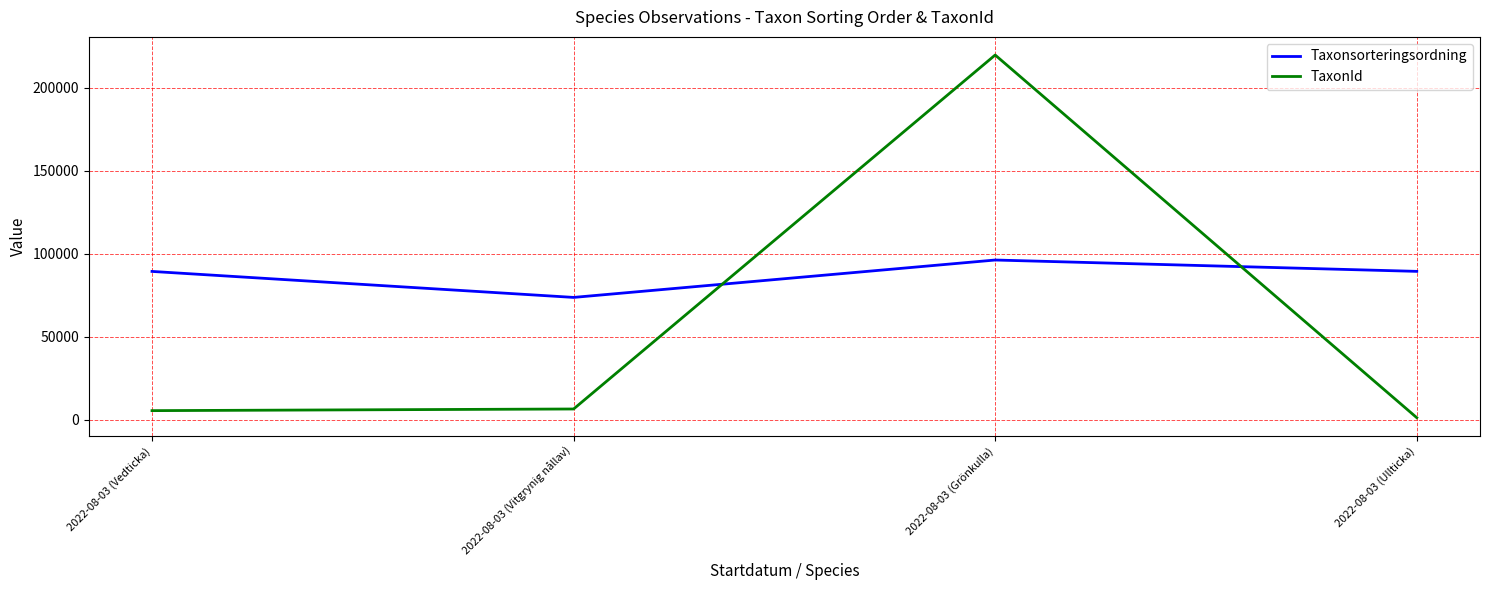

At which category does Taxonsorteringsordning reach its first local peak?

2022-08-03 (Grönkulla)